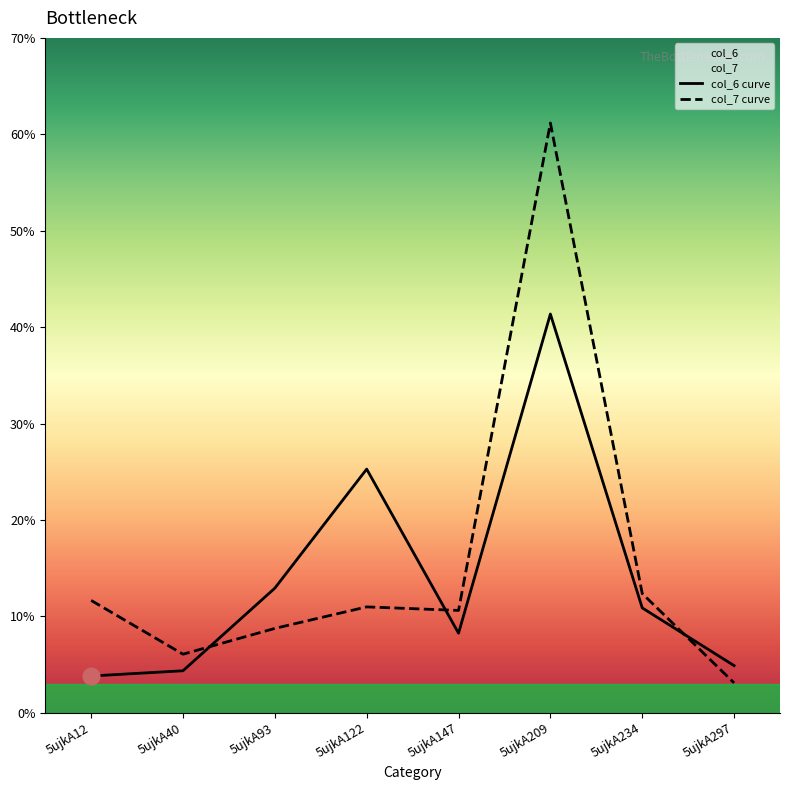

What is the value of the col_6 point at the 3rd from the left?

12.9